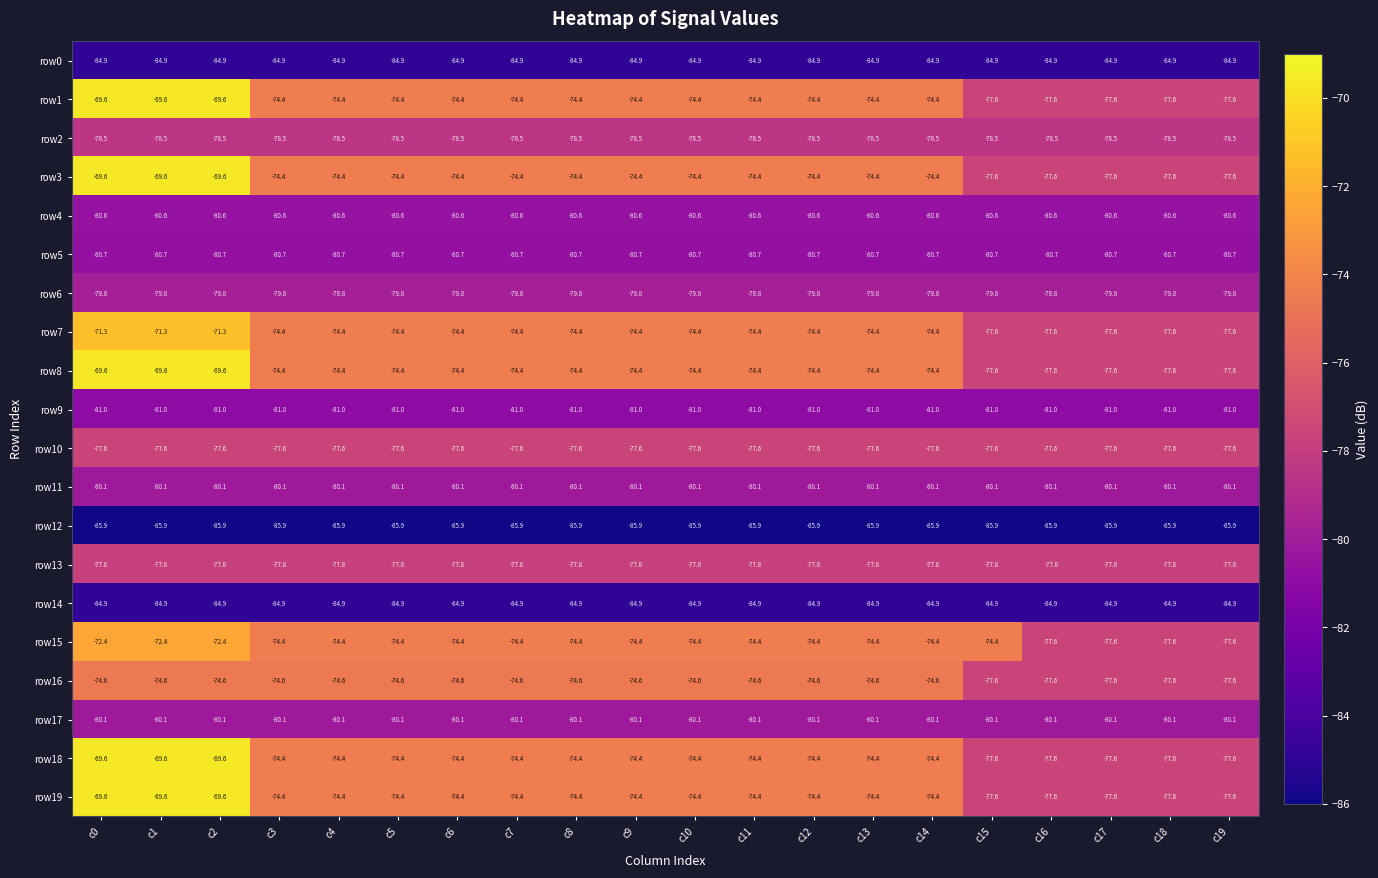

What is the approximate value of row5 at c15?

-80.7